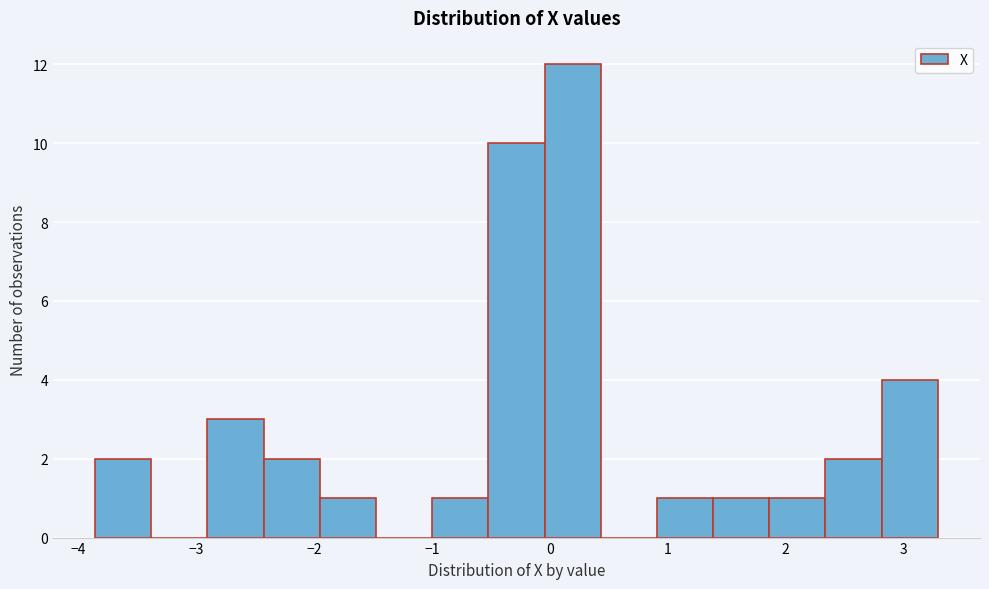

Which range on the x-axis has the tallest bar?

0.0 to 0.4